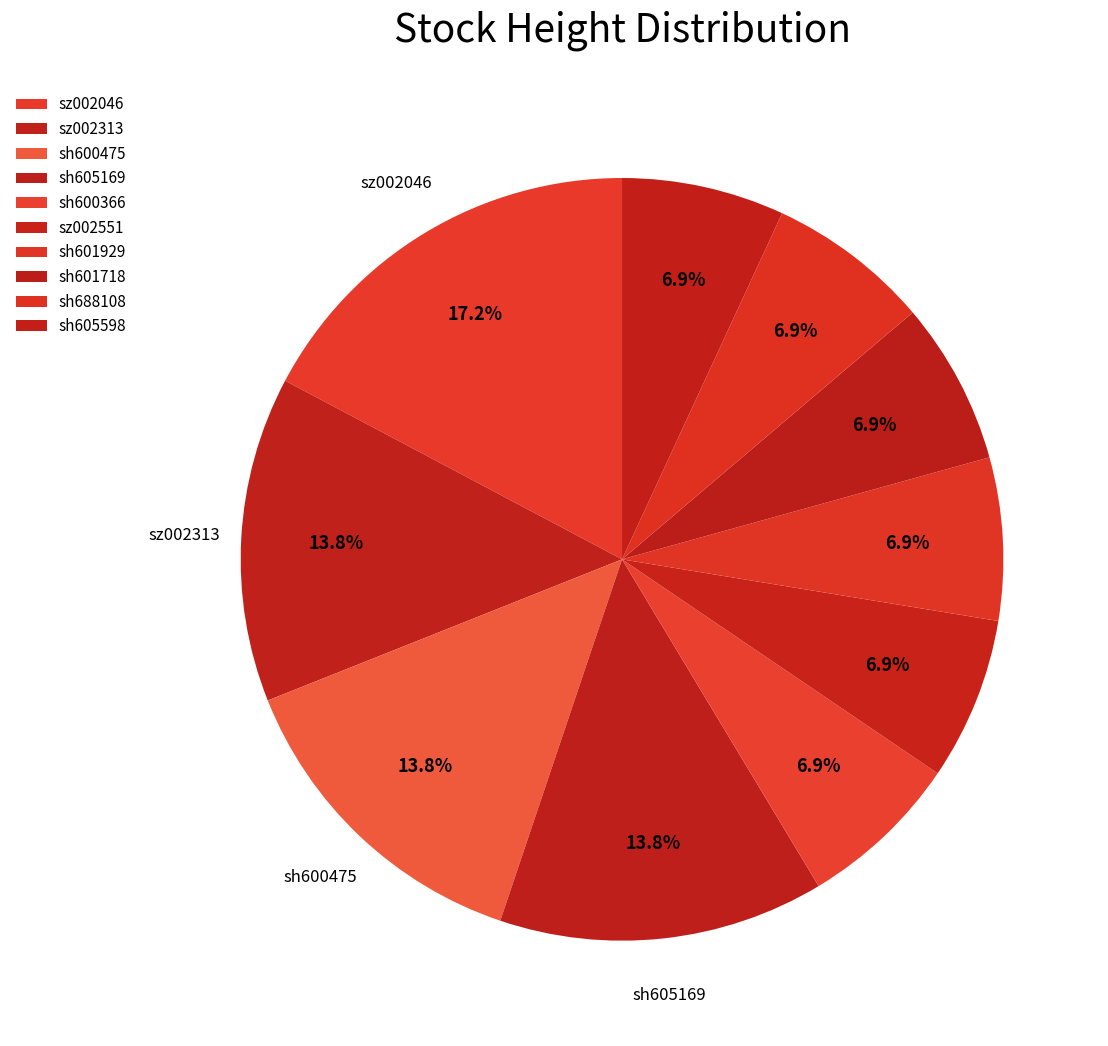

Count the number of slices in the pie.

10